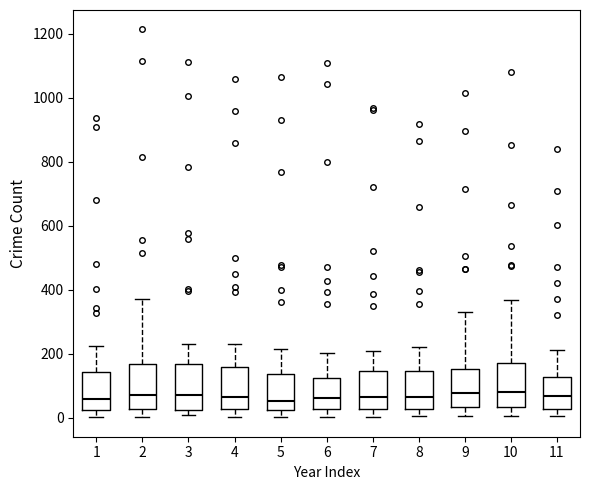

Where is the lower edge of the box at x = 8 on the y-axis? The values are not printed on the chart, so give them approximately, as read against the axis.

20